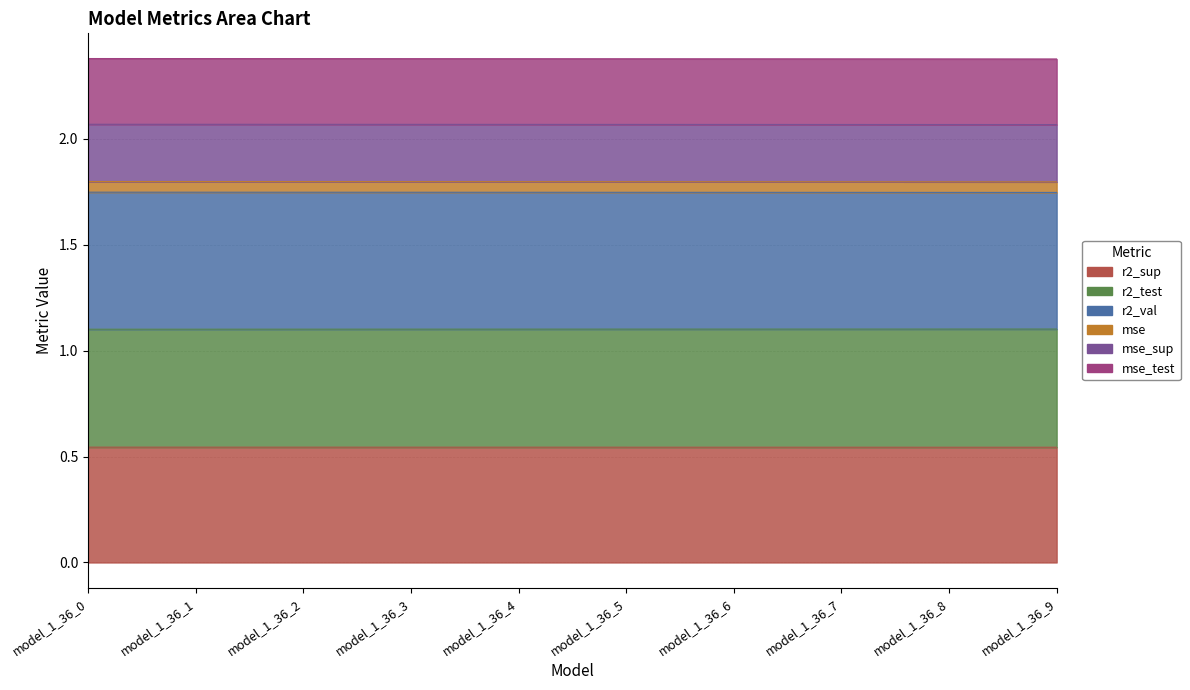

True or false: mse_test and r2_sup intersect in this chart.

False